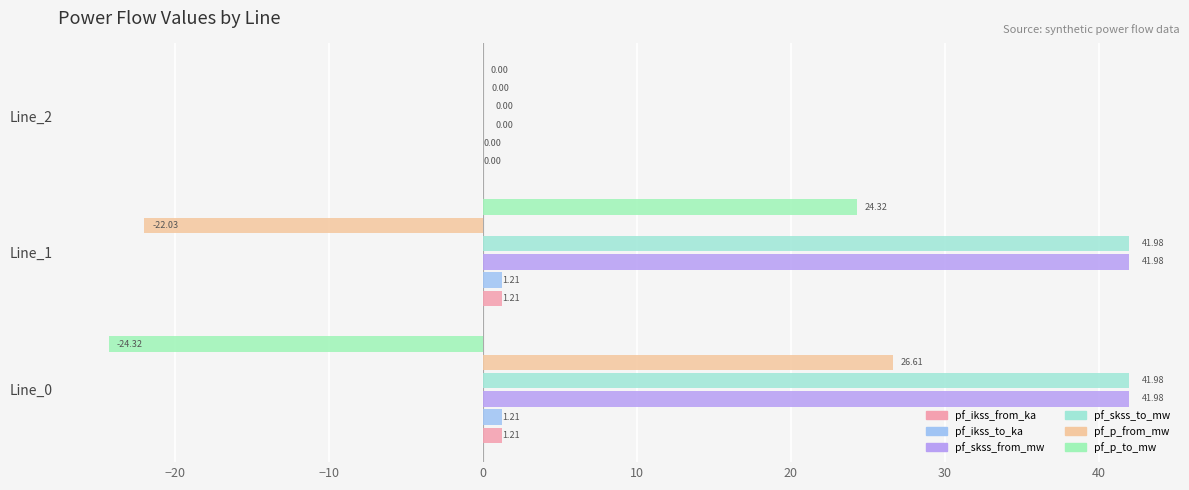

Which series has the widest spread of values?

pf_p_to_mw